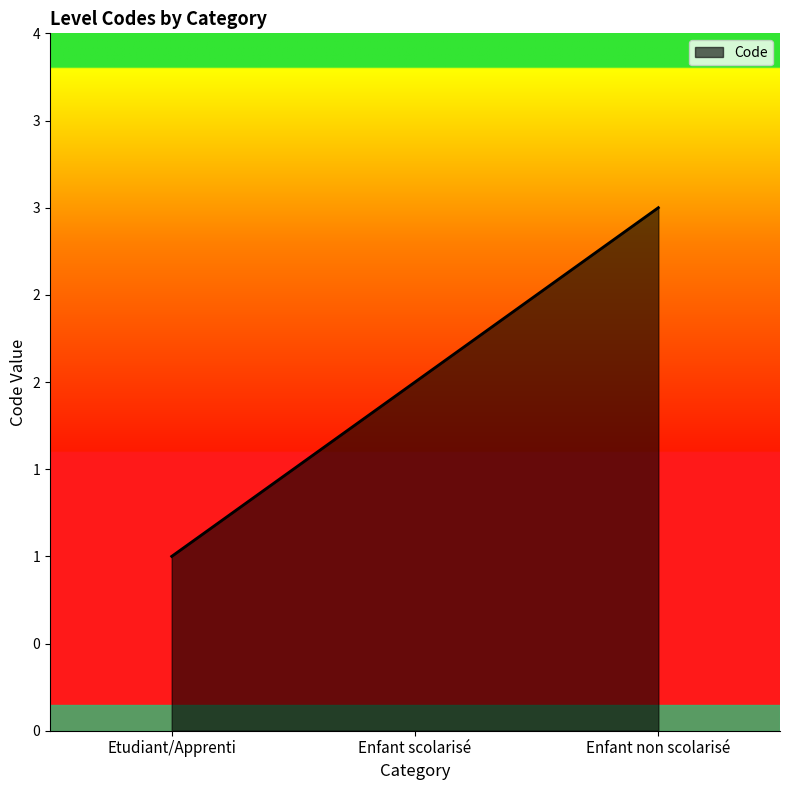

What is the difference between the second highest and minimum values?

1